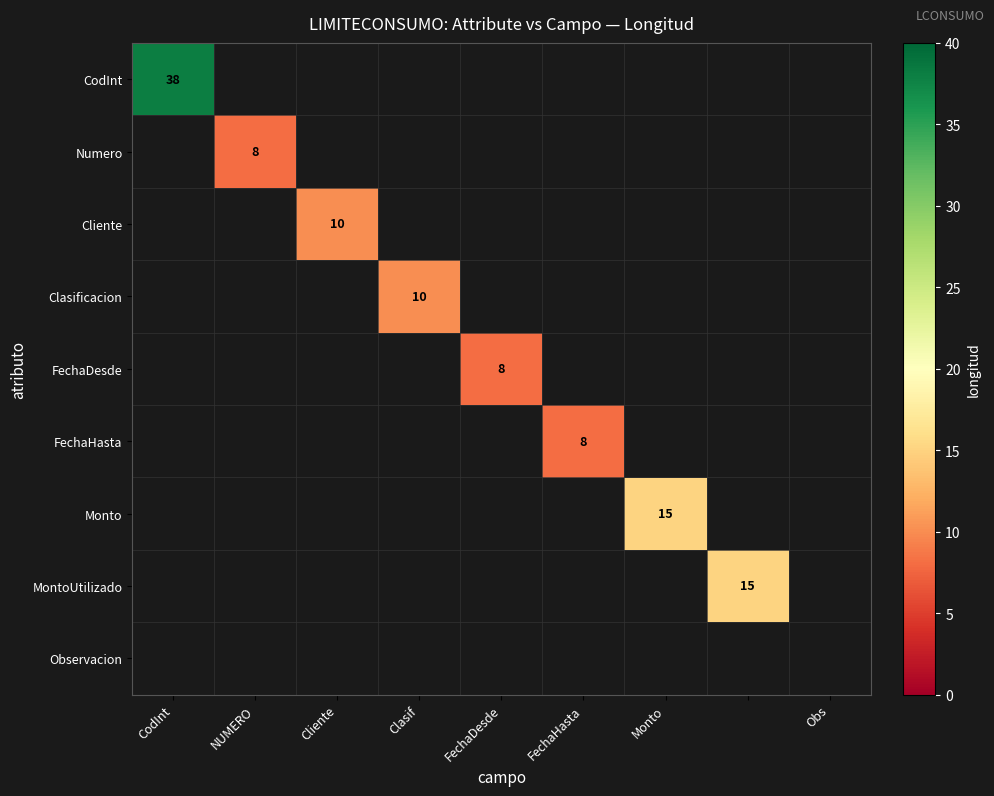

How many data points does each series have?

9